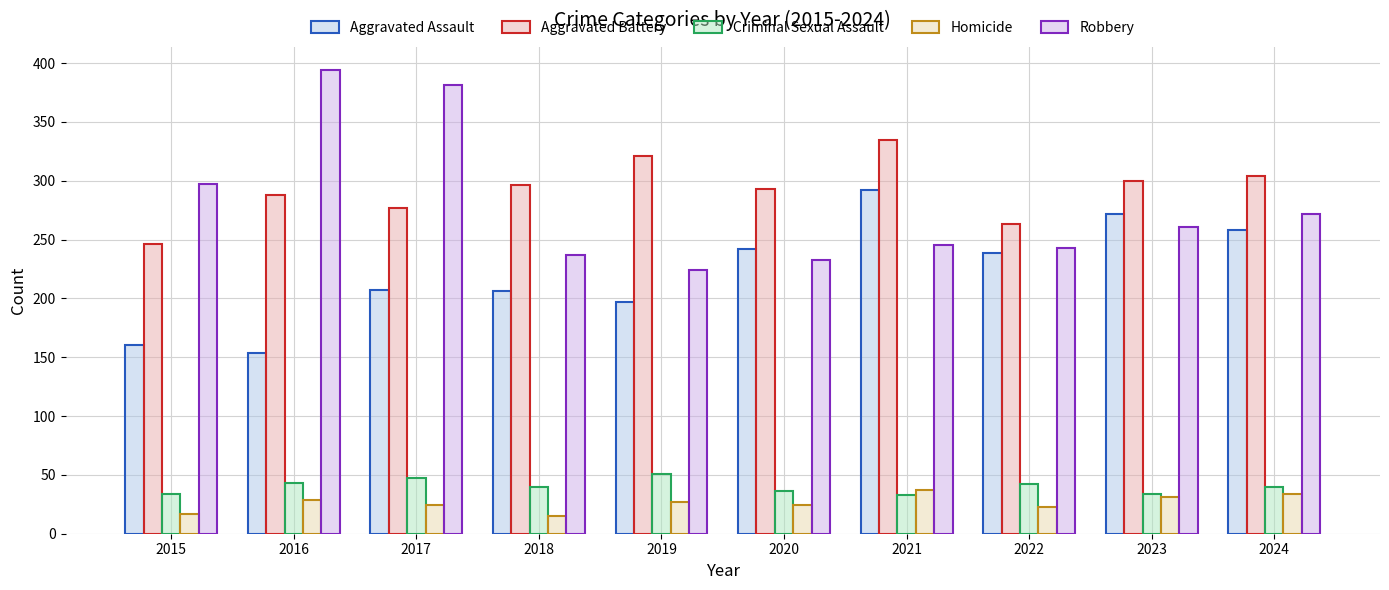

What is the sum of all Homicide values?

261